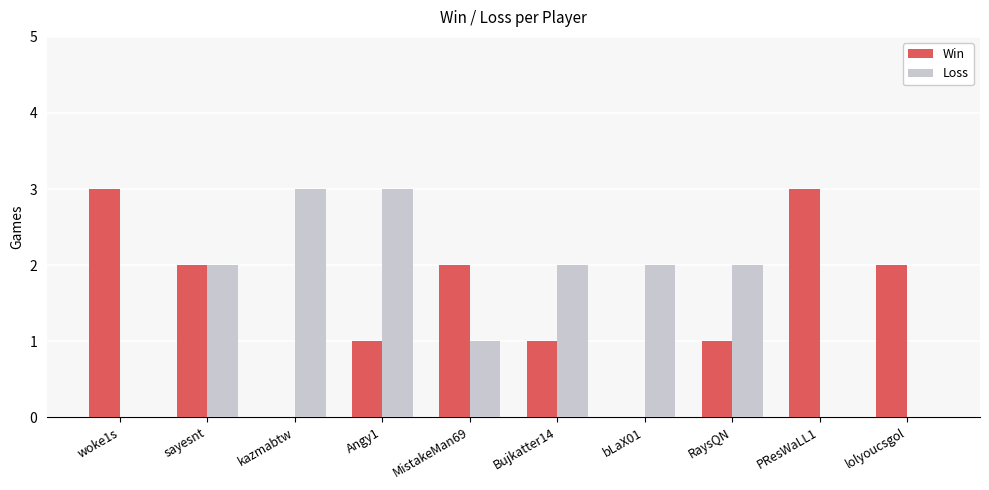

What is the difference between the Win values at Bujkatter14 and lolyoucsgol?

1